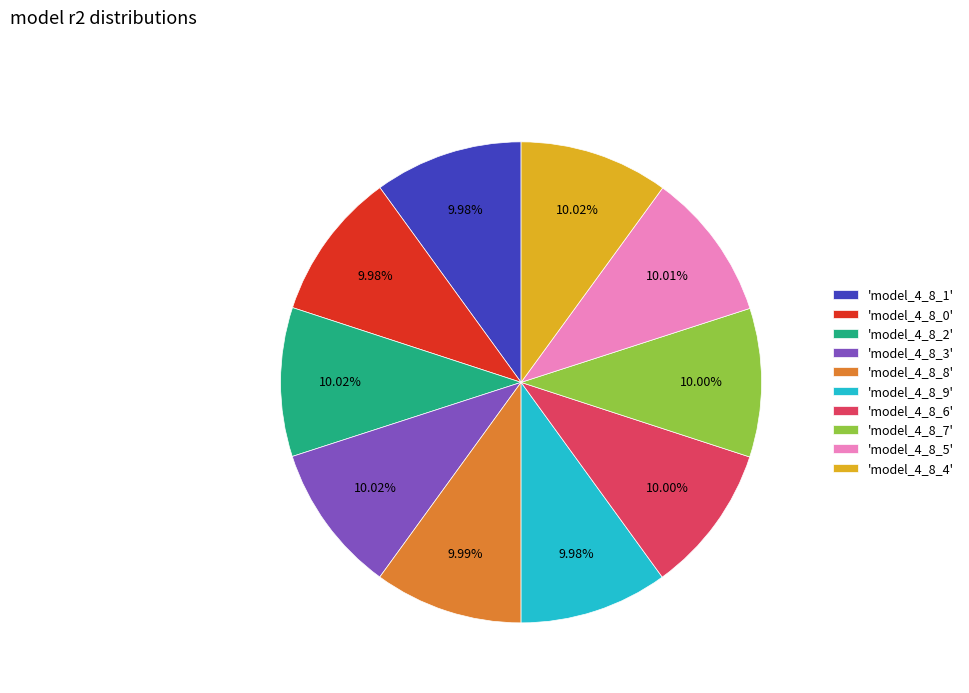

Is there a majority slice in this chart?

No